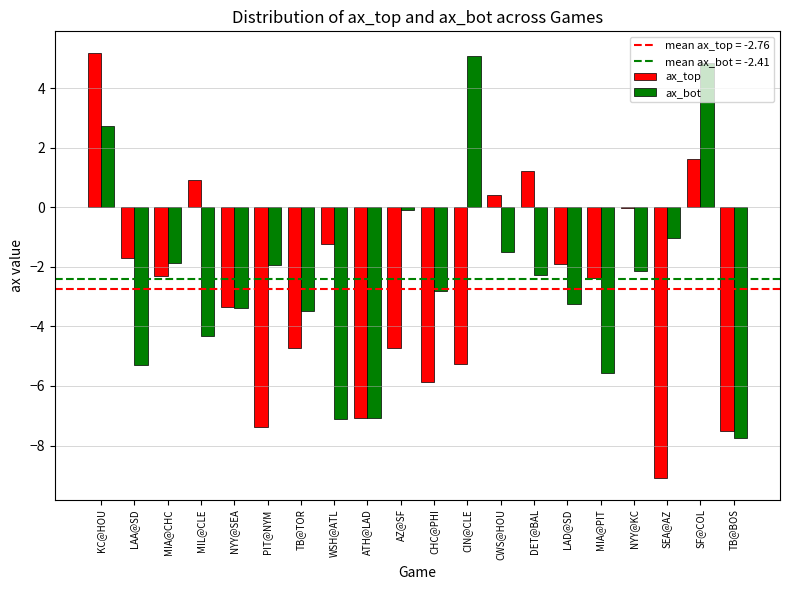

Which series has the largest range (max minus min)?

ax_top